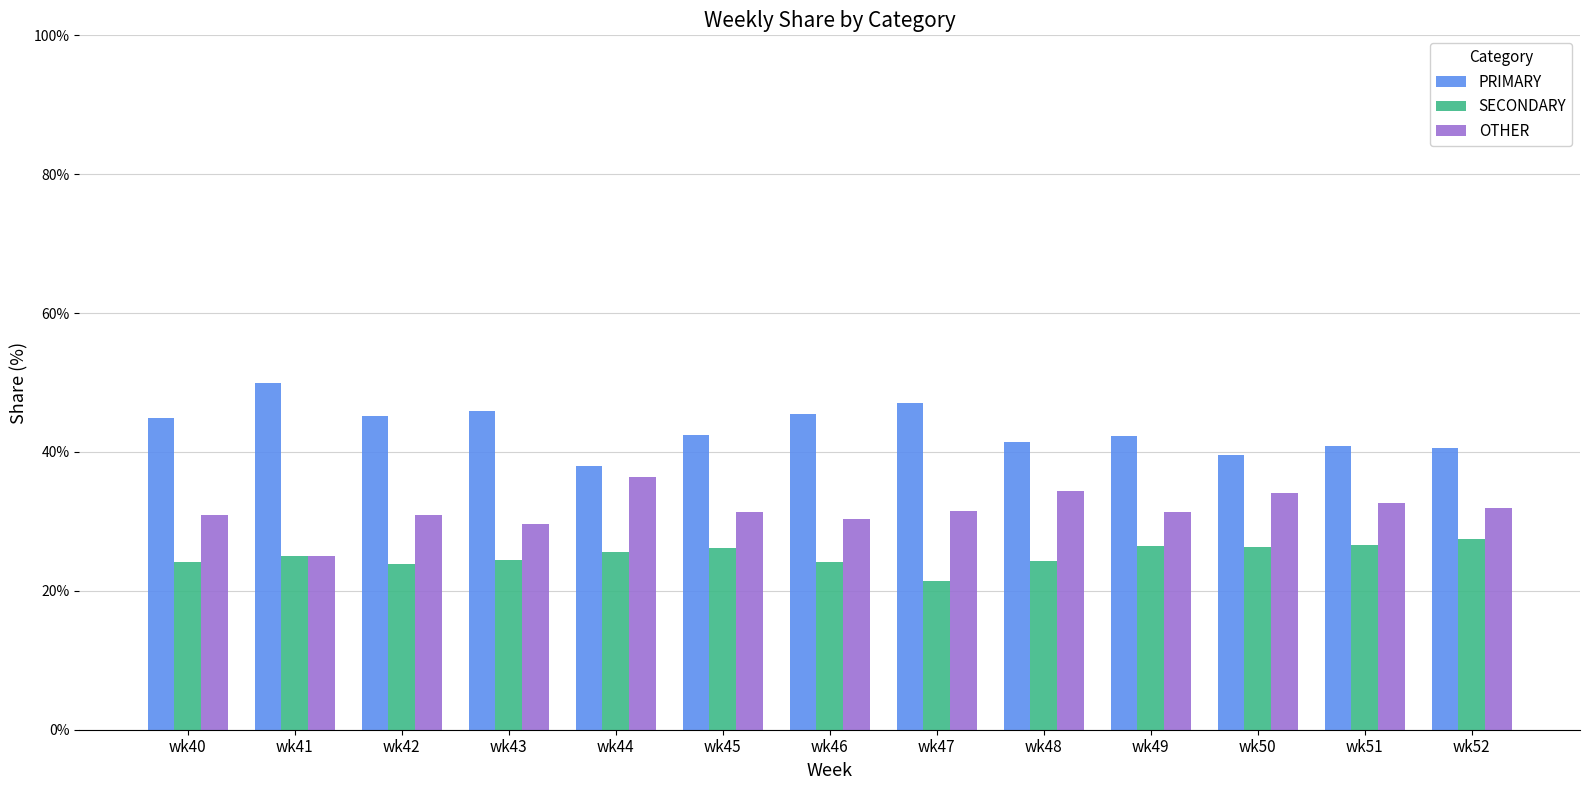

What is the spread (max minus min) of values at wk40?

20.7